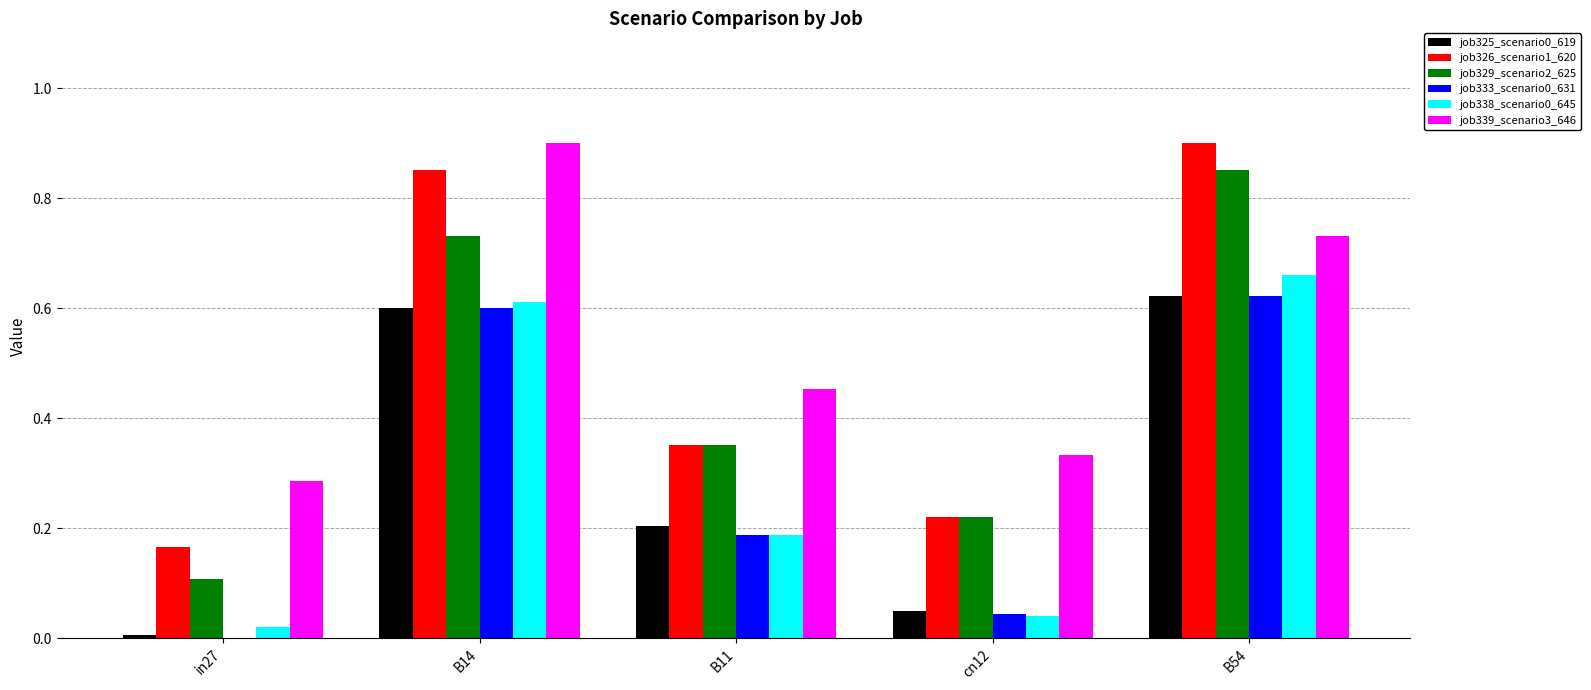

The value of job338_scenario0_645 at in27 is 0.0. True or false?

True